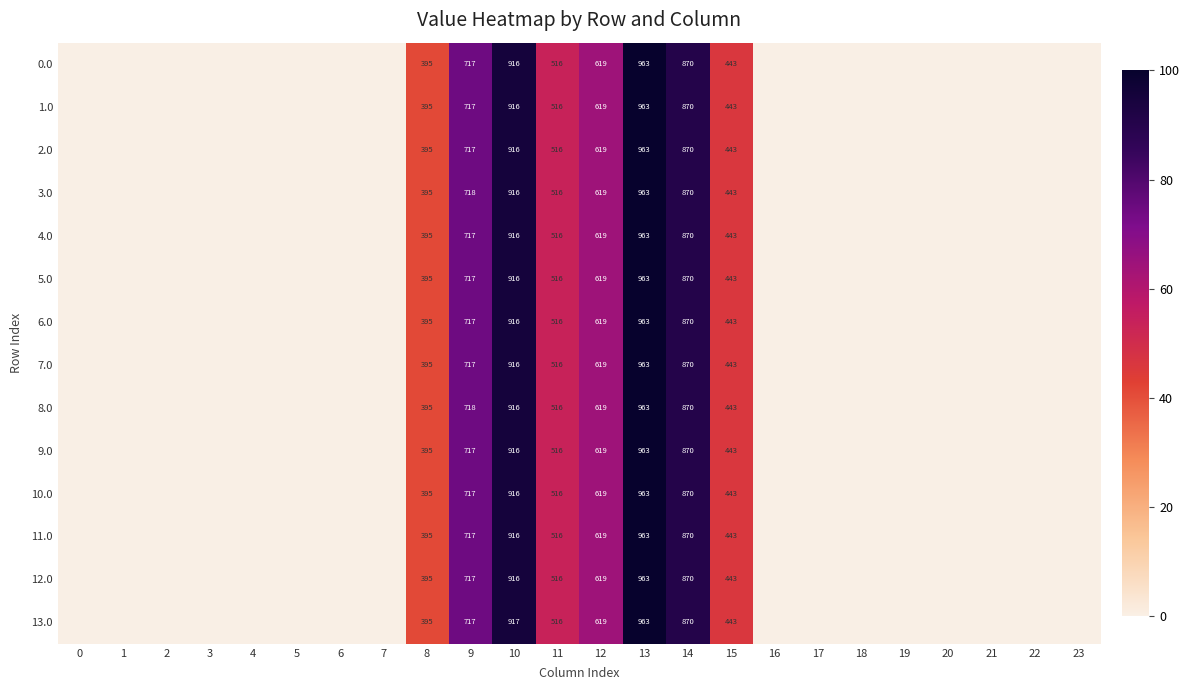

Is the value of 10.0 at 13 greater than the value of 12.0 at 8?

Yes